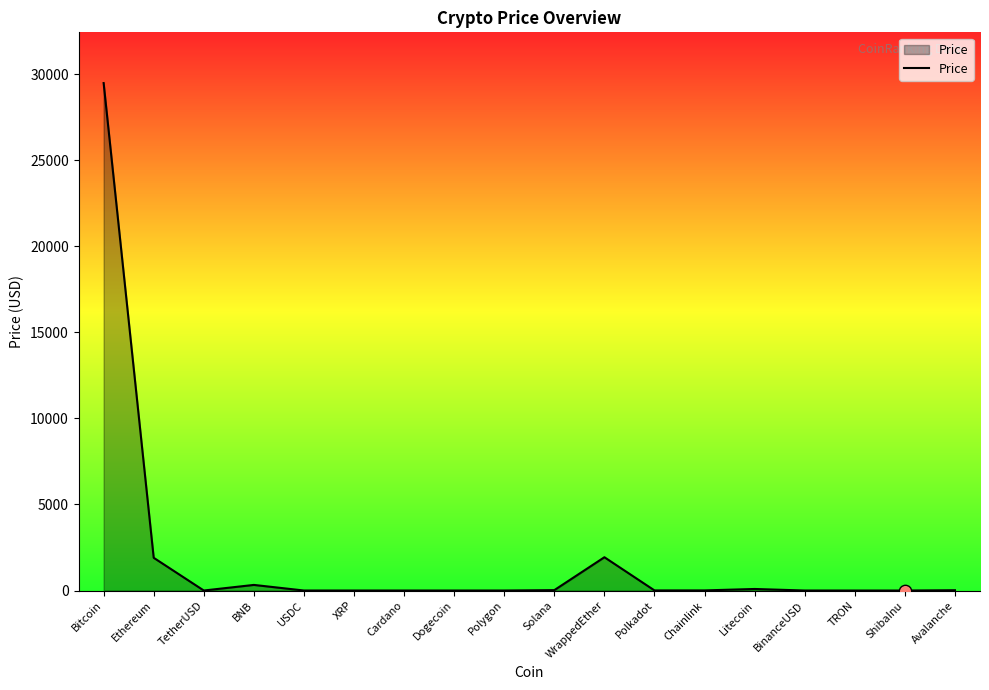

Between Polygon and Bitcoin, which is larger?

Bitcoin